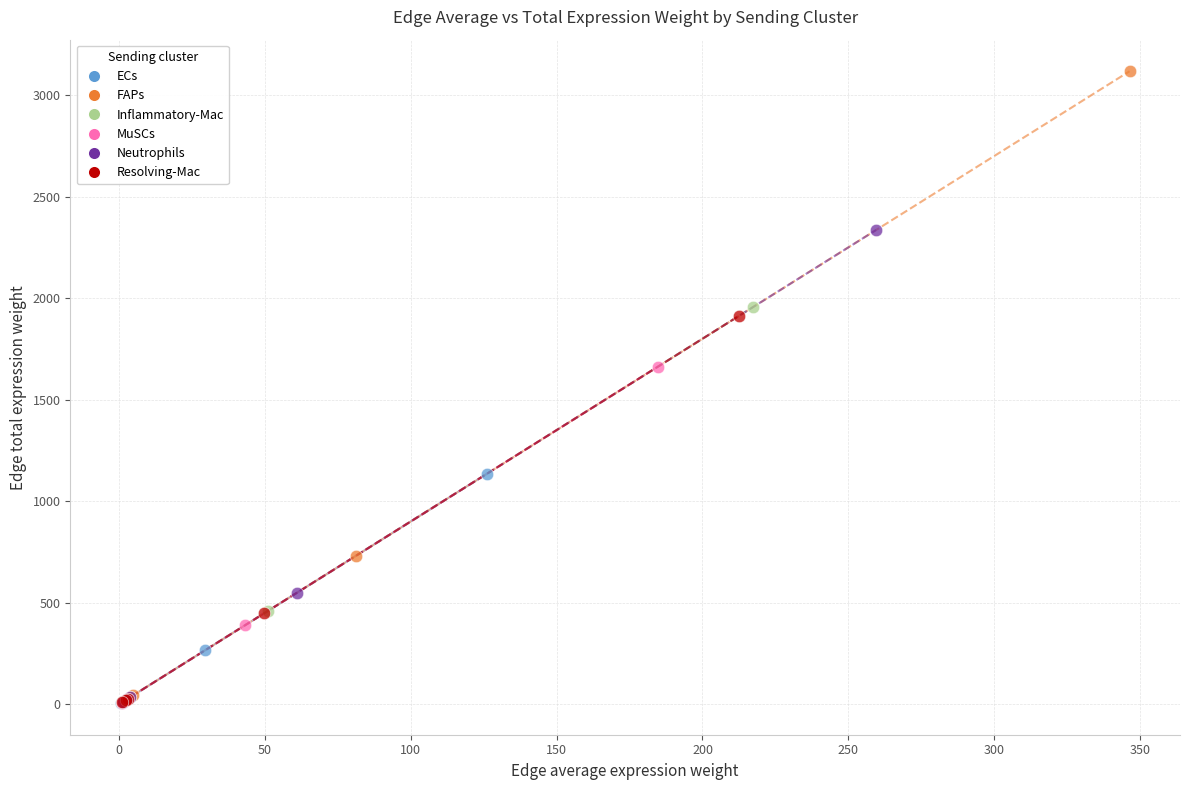

Which series has the largest Y range (max minus min)?

FAPs